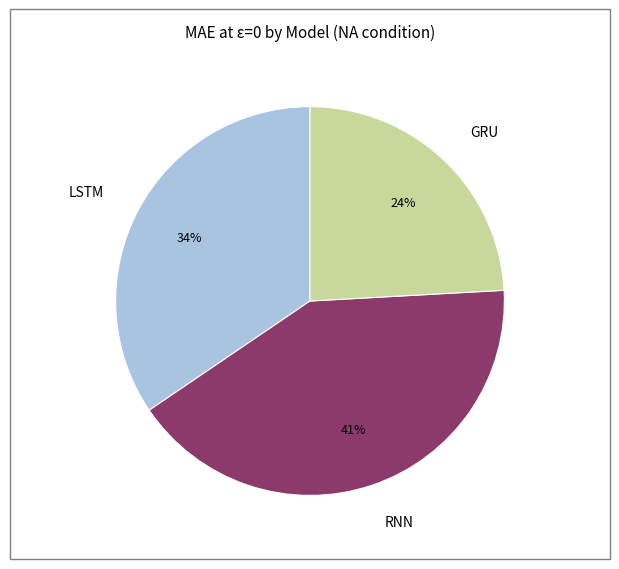

Which category has the biggest portion of the pie?

RNN